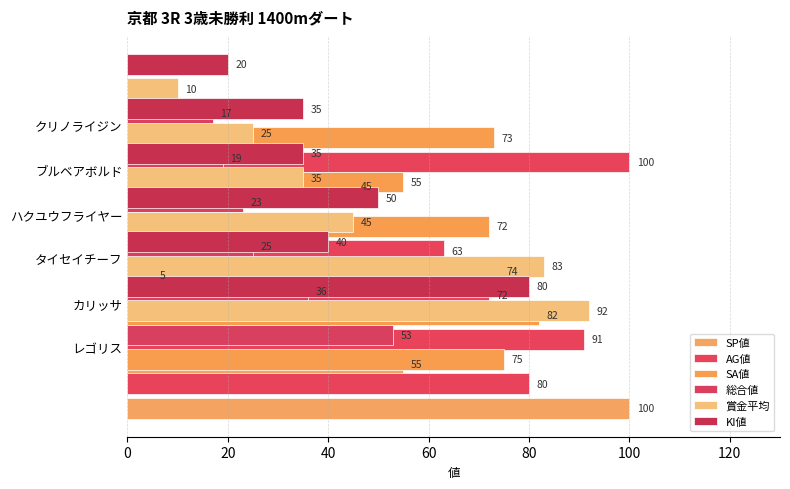

Which series has the largest range (max minus min)?

SP値